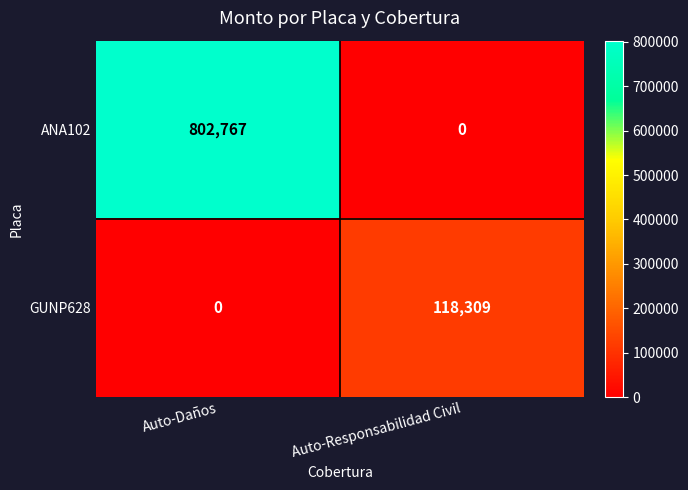

At how many categories does at least one series exceed 204123?

1